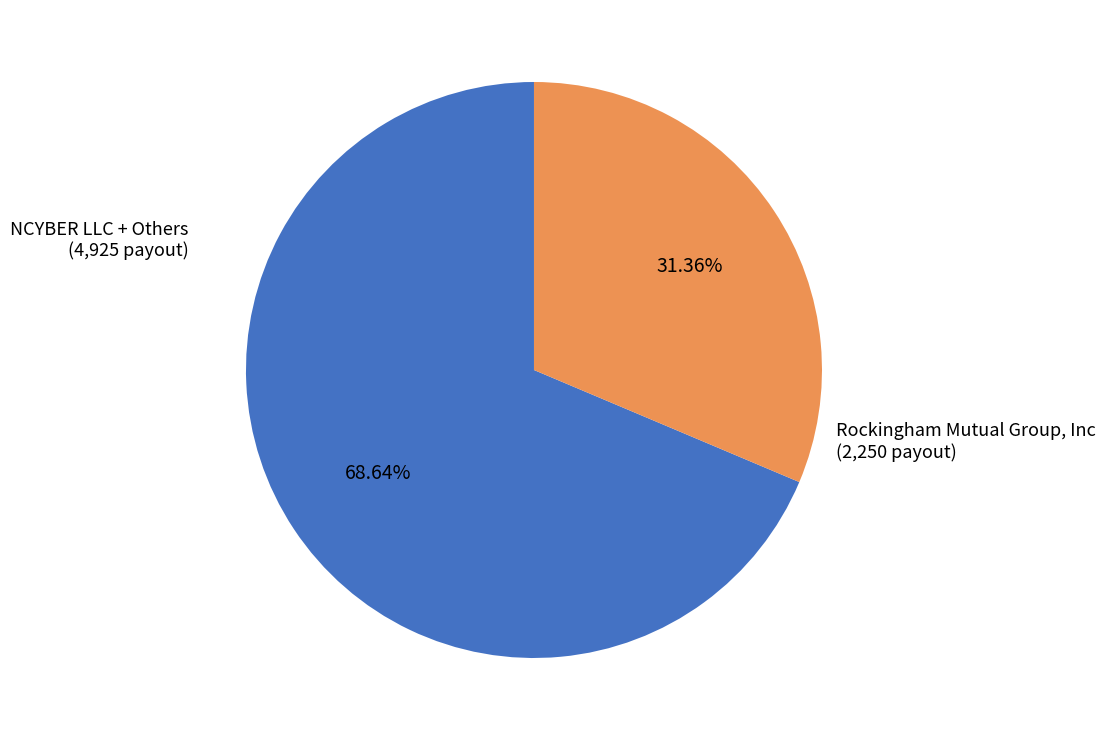

Does any single category account for the majority?

Yes